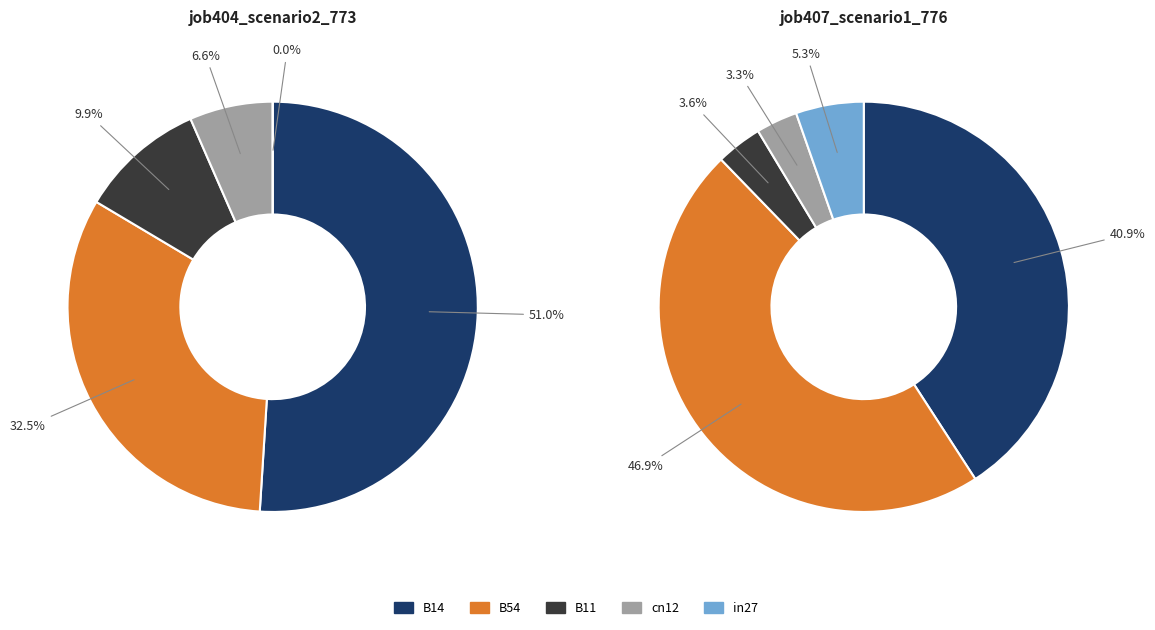

Which category has the smallest portion of the pie?

in27